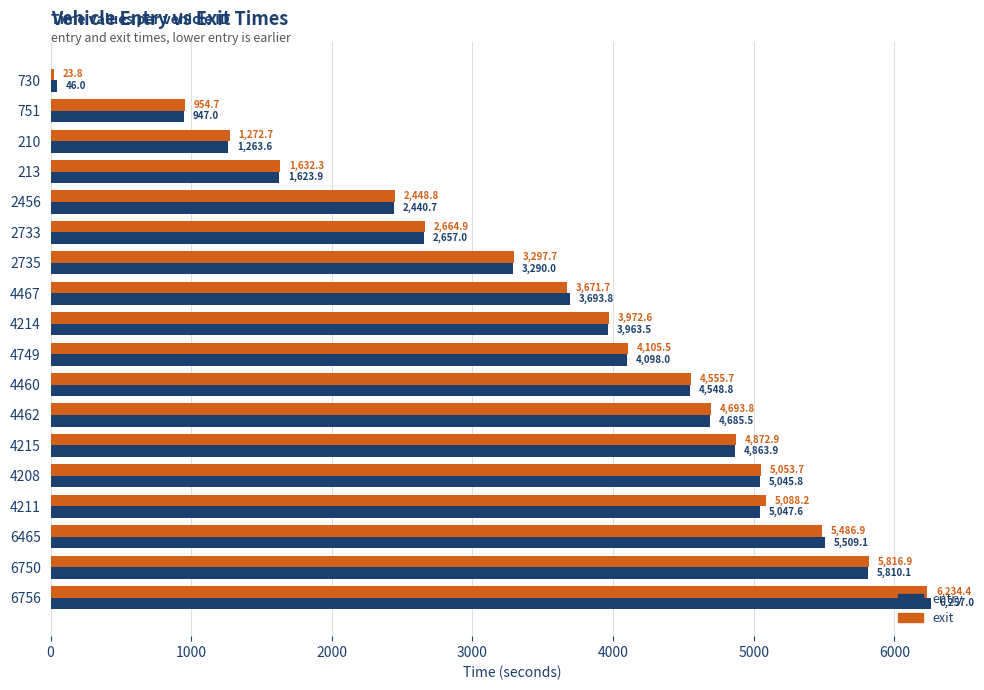

At which label does entry reach its peak?

6756